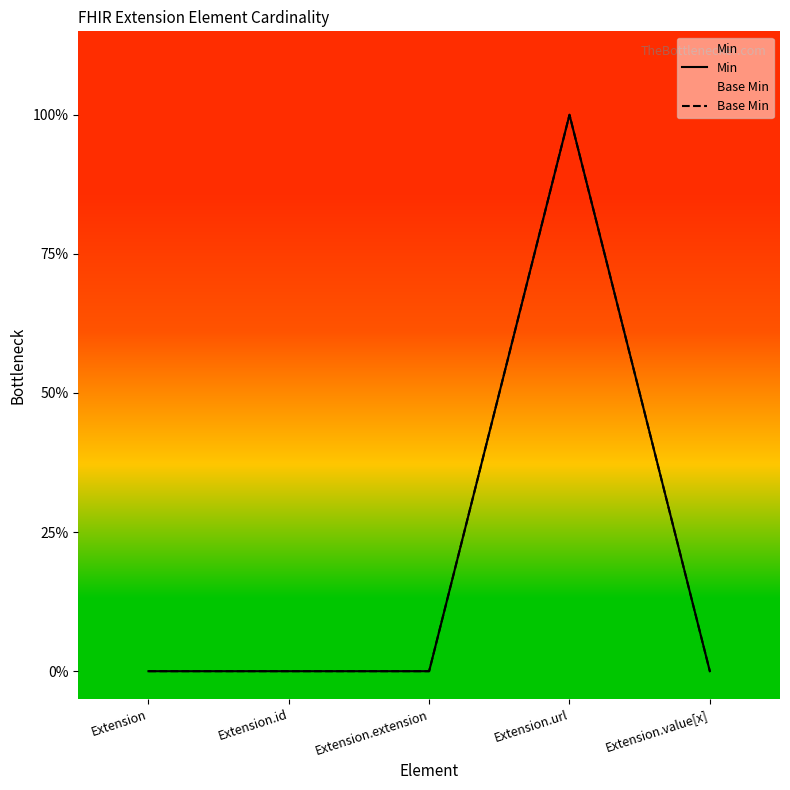

True or false: Min and Base Min intersect in this chart.

False